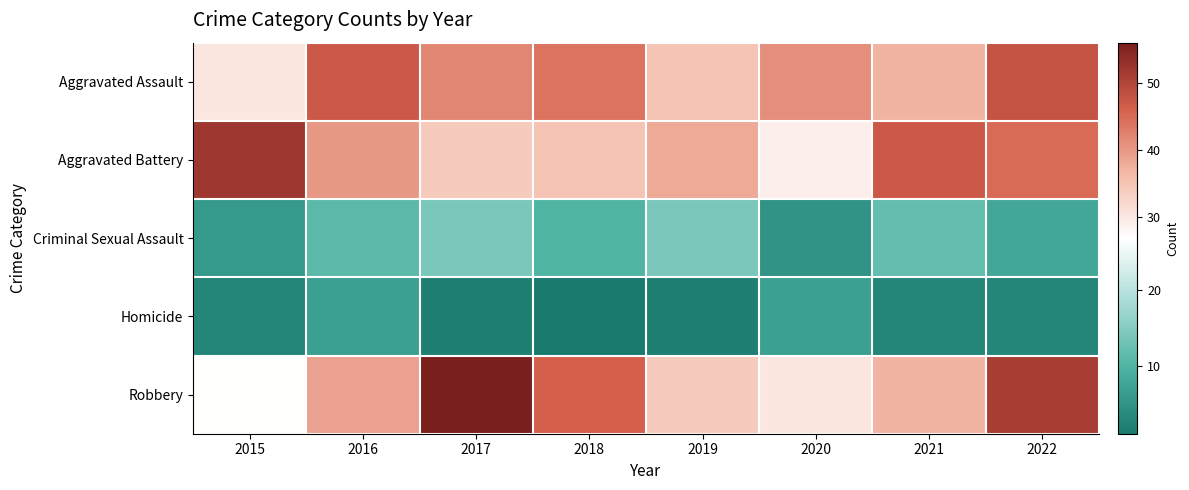

Which has a higher value, 2018 or 2019?

2018